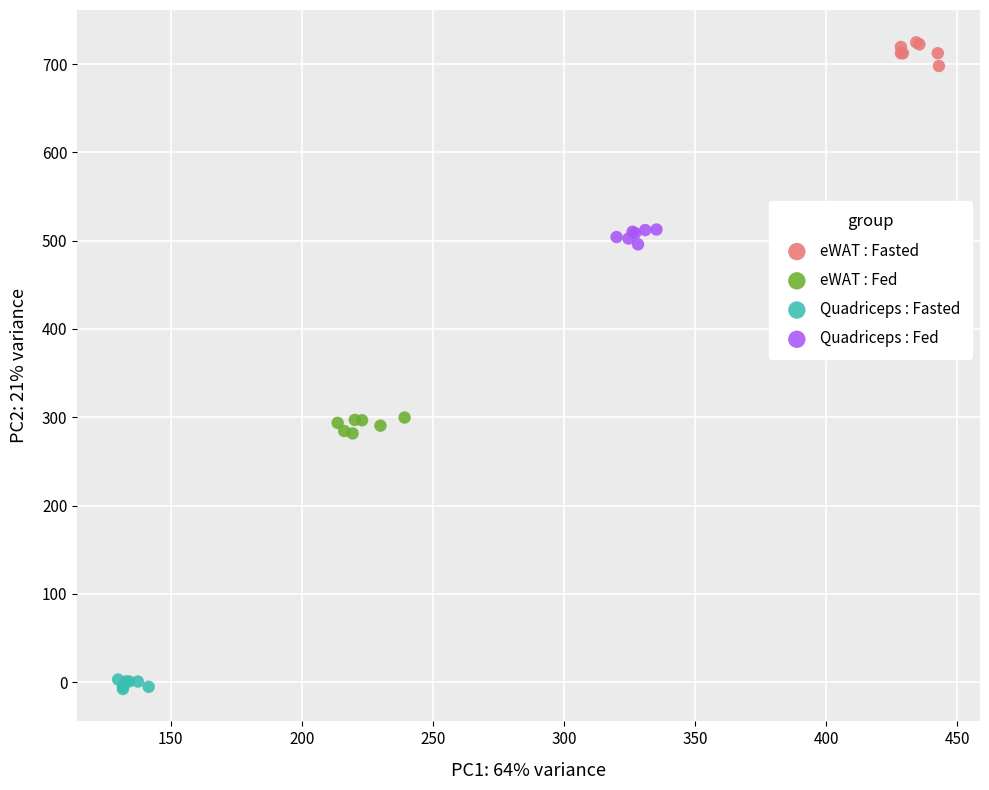

Which series contains the lowest Y value?

Quadriceps : Fasted